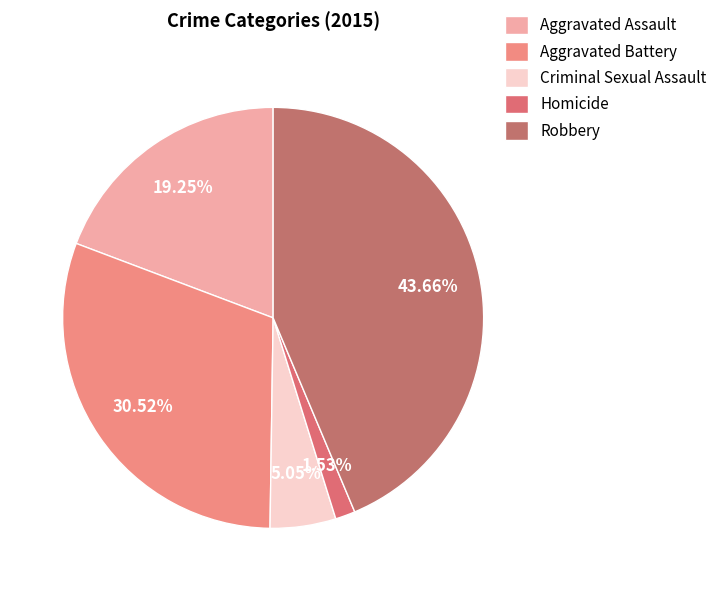

How many slices are in this pie chart?

5